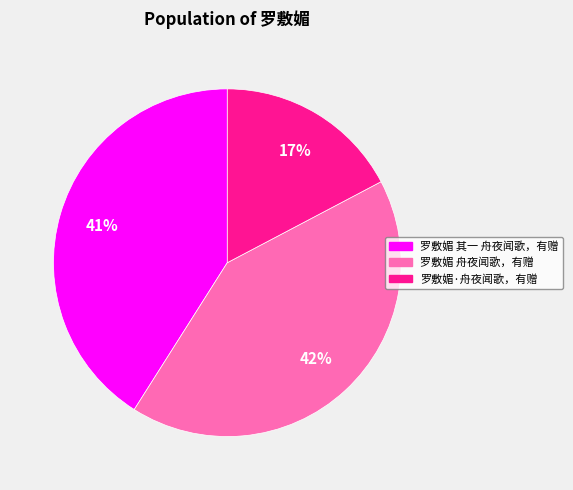

To the nearest percent, what portion does 罗敷媚 舟夜闻歌，有赠 represent?

42%